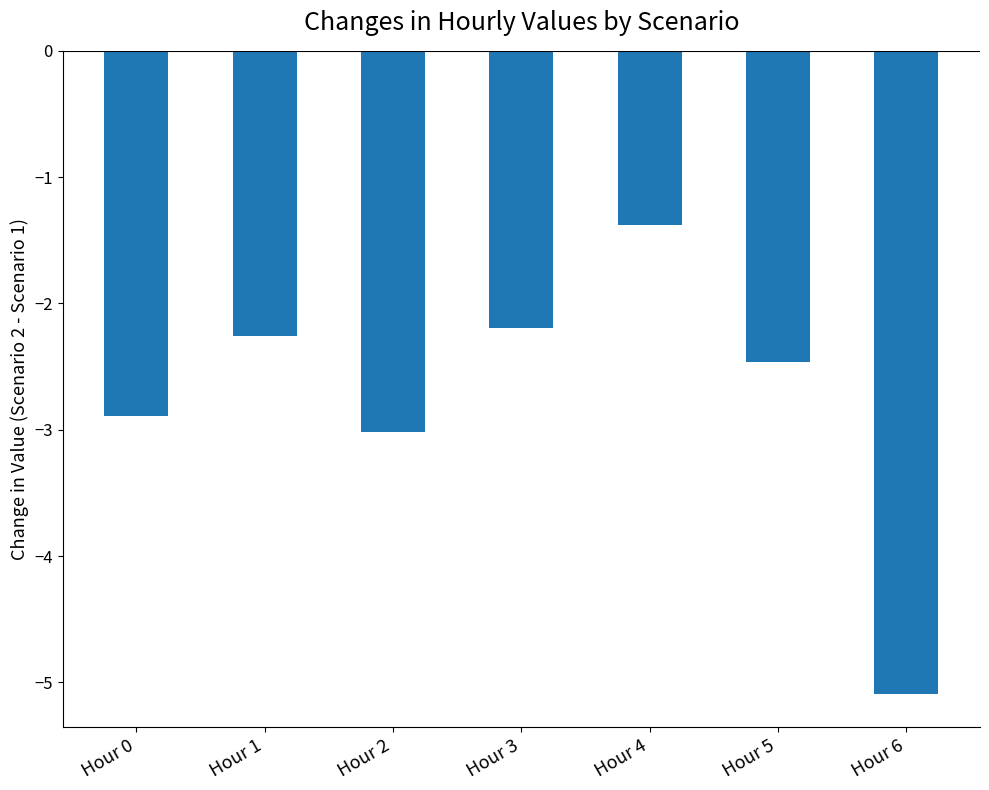

What is the difference between the values at Hour 1 and Hour 5?

0.2